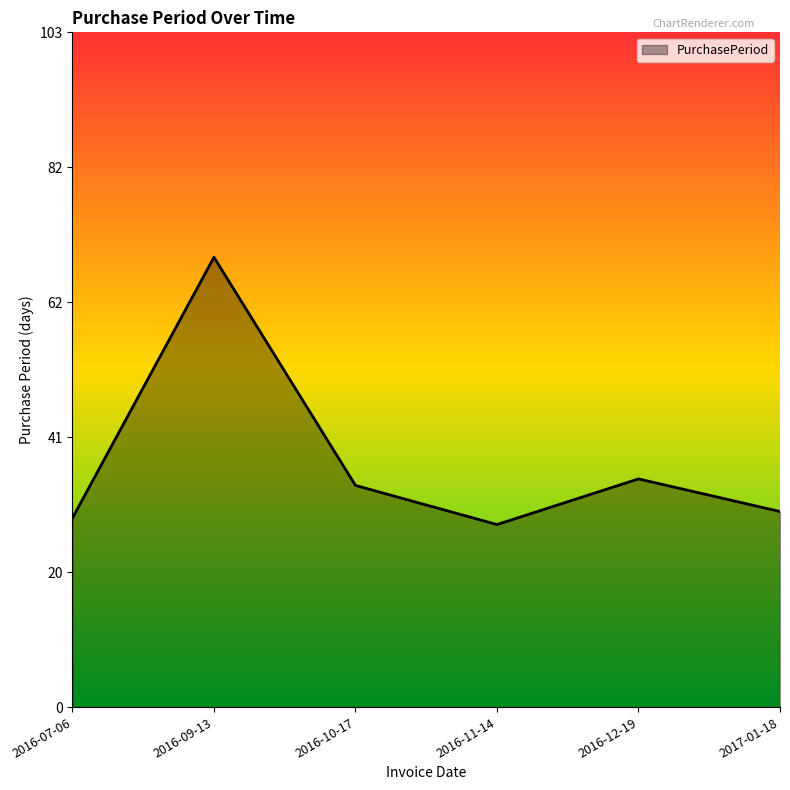

List the labels in order of value, smallest first.

2016-11-14, 2016-07-06, 2017-01-18, 2016-10-17, 2016-12-19, 2016-09-13